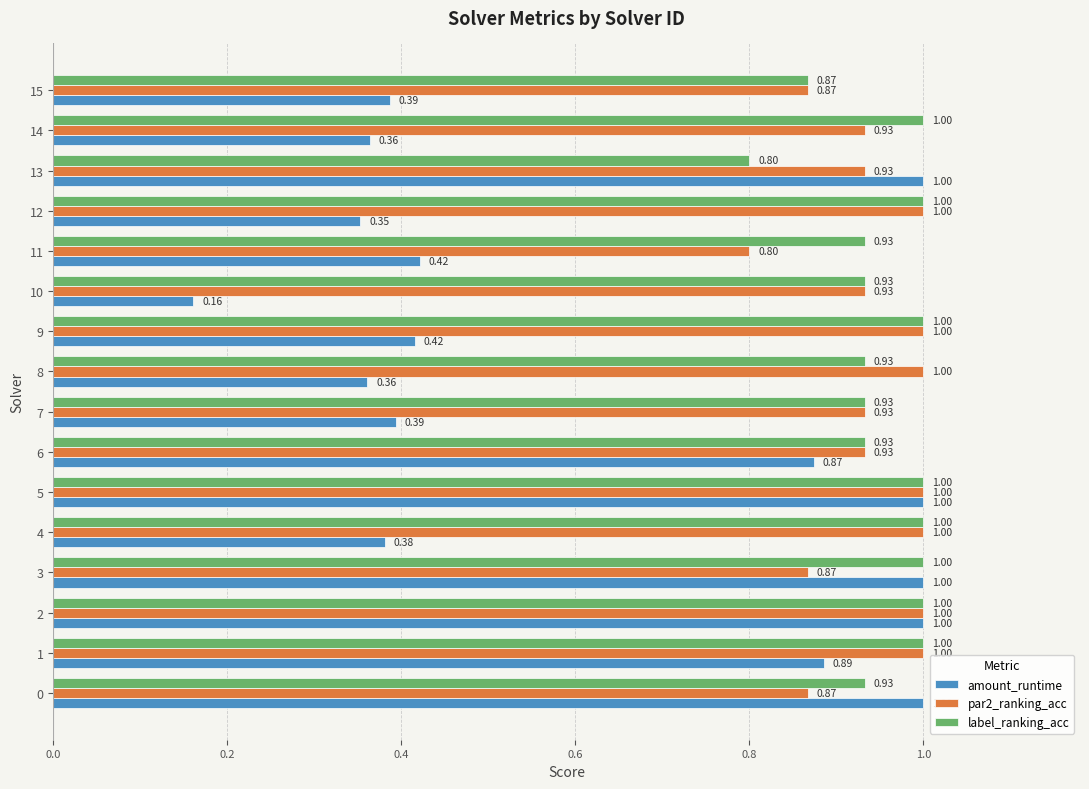

At how many categories does at least one series exceed 0?

16